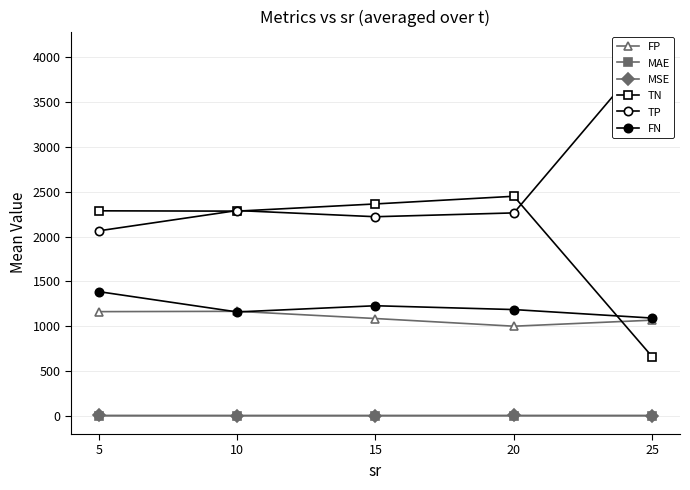

At which label does FN first exceed 1185?

5